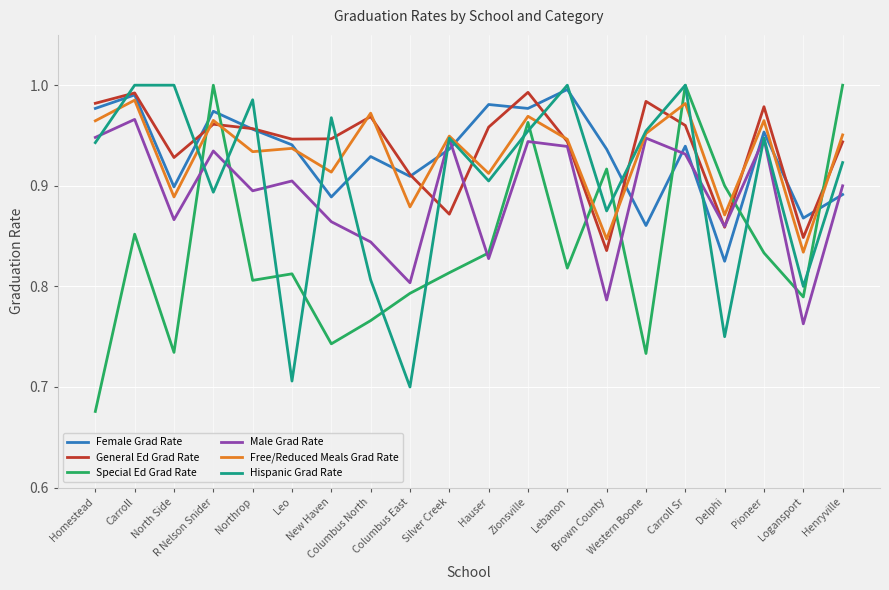

Where is General Ed Grad Rate nearest to the value 0?

Brown County